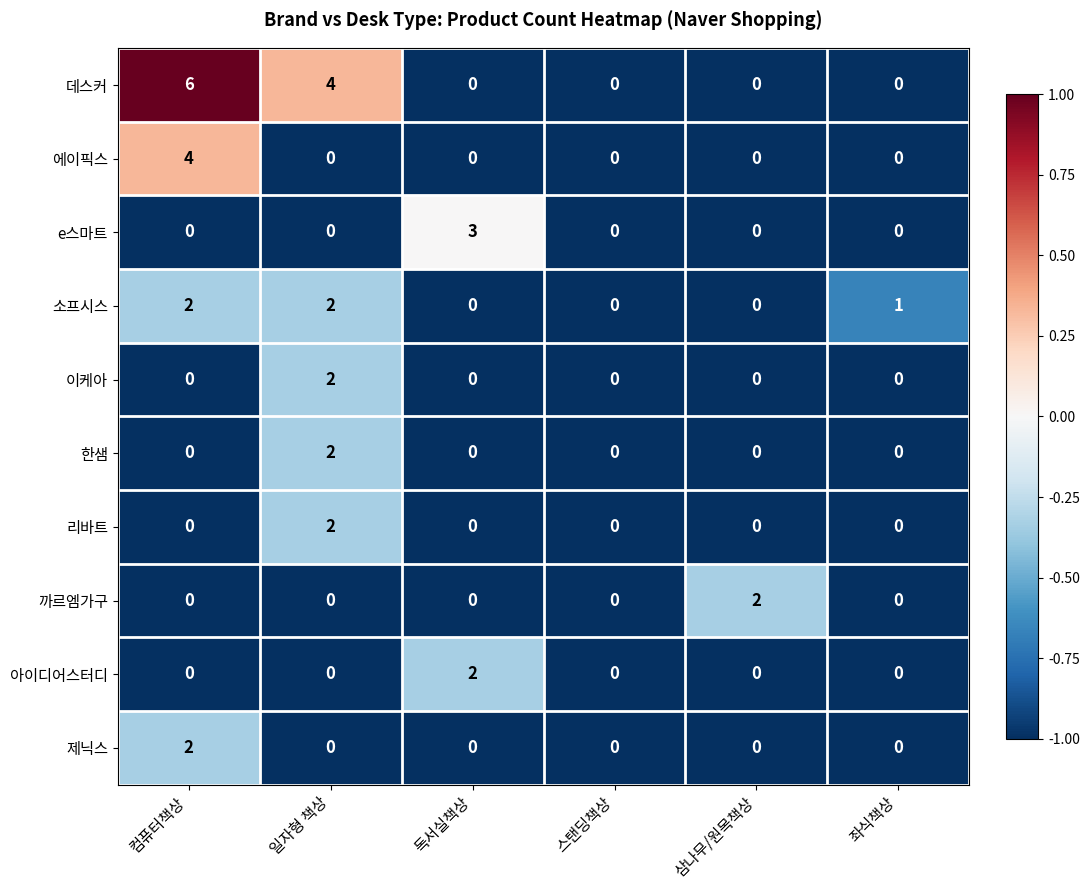

What is the total value across all series at 독서실책상?

5